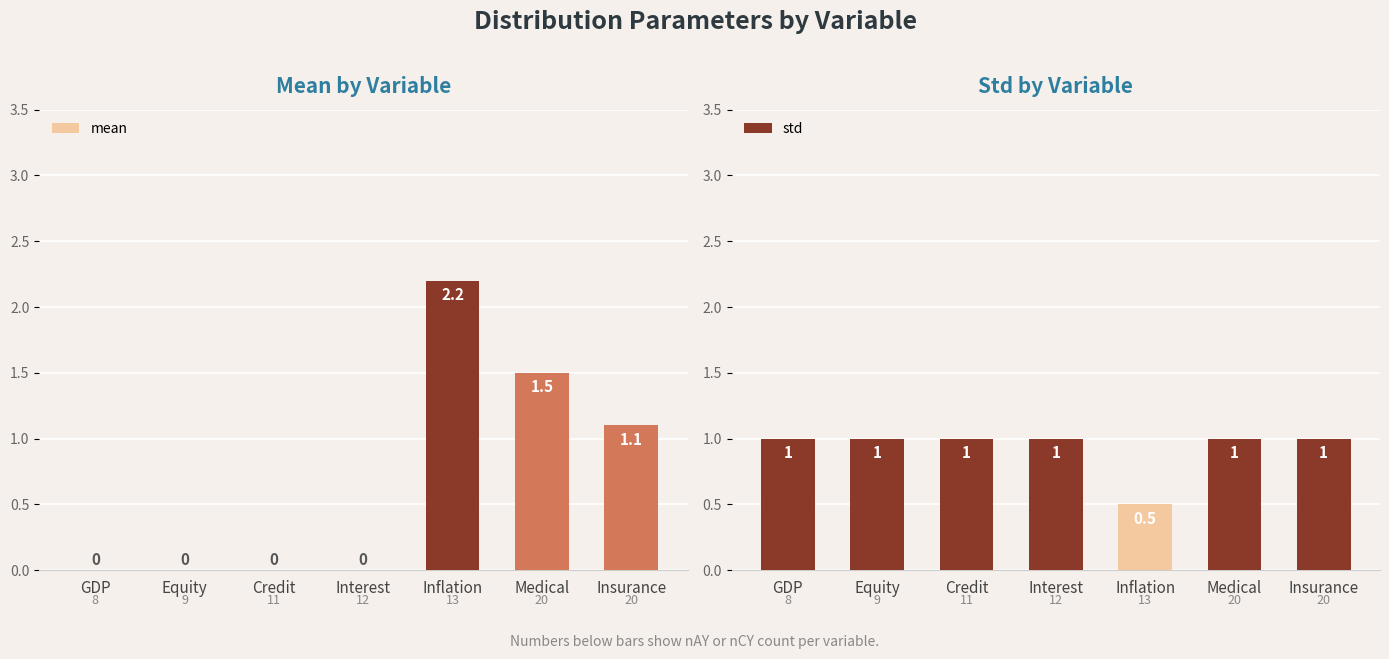

Rank the series at Credit from lowest to highest value.

mean, std